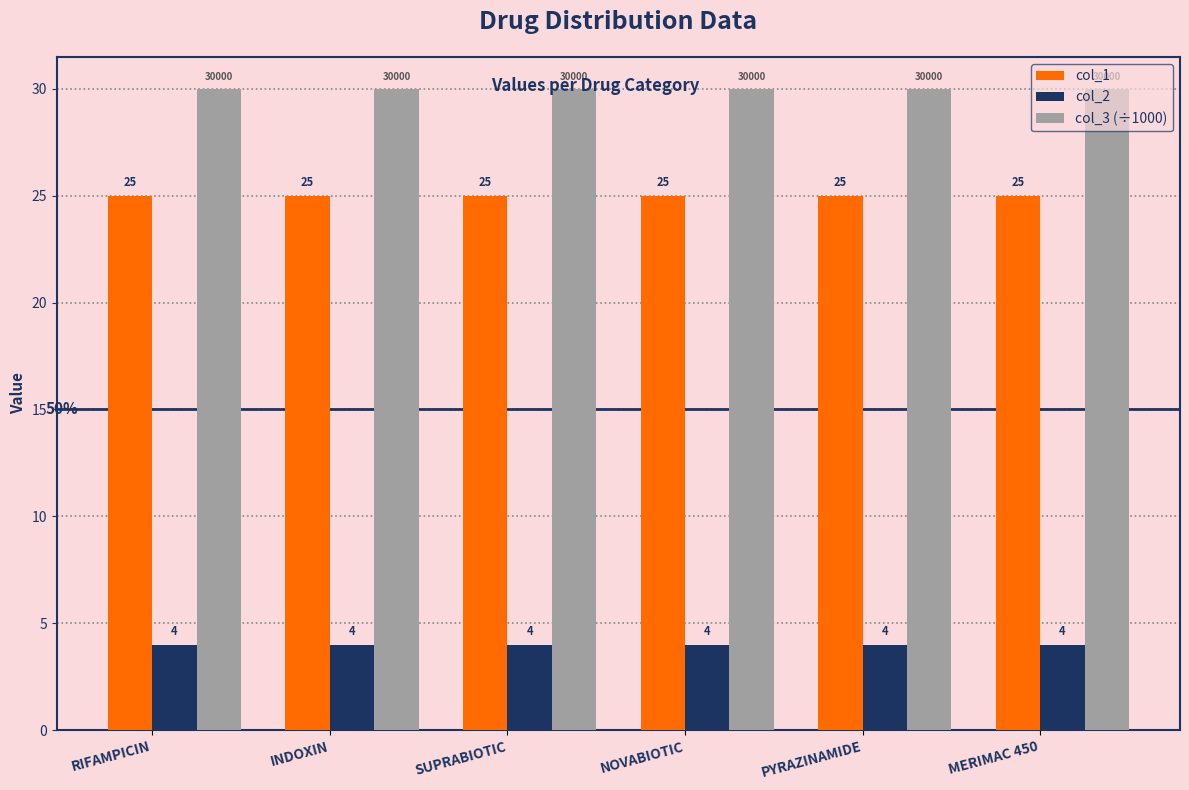

At INDOXIN, list the series in order from smallest to largest.

col_2, col_1, col_3 (÷1000)